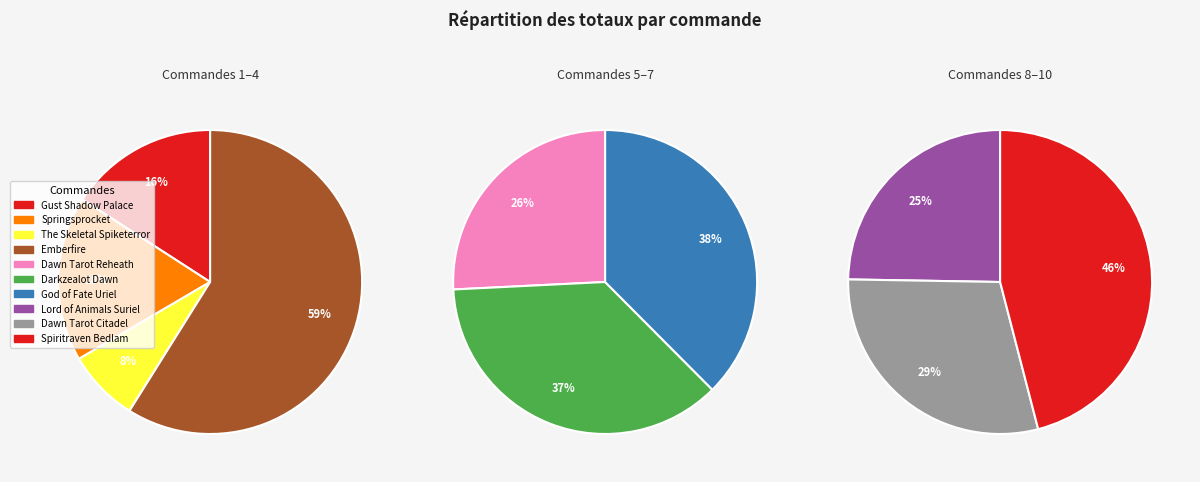

How many segments does this pie chart have?

10